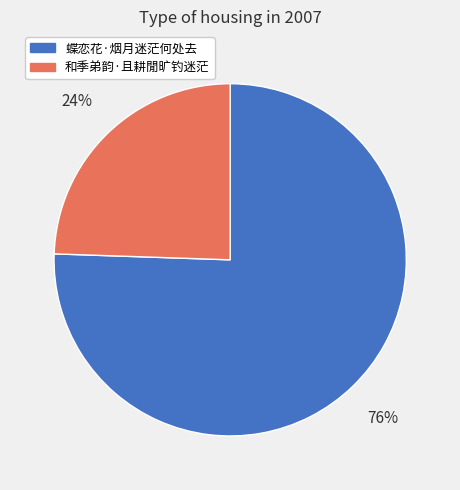

How many segments does this pie chart have?

2